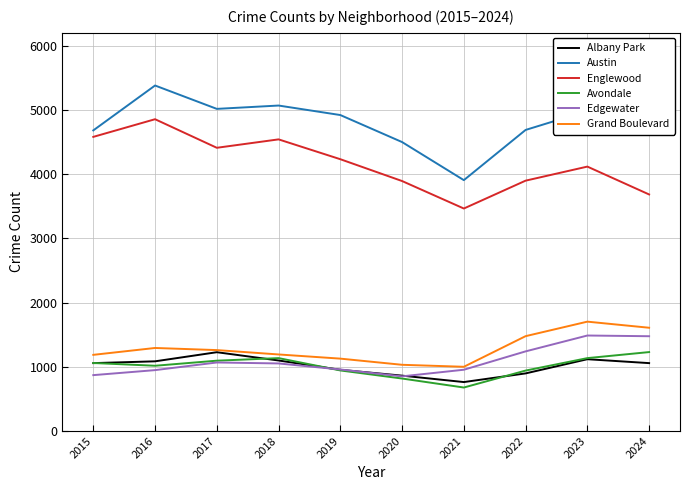

What are all the series names shown in the legend?

Albany Park, Austin, Englewood, Avondale, Edgewater, Grand Boulevard